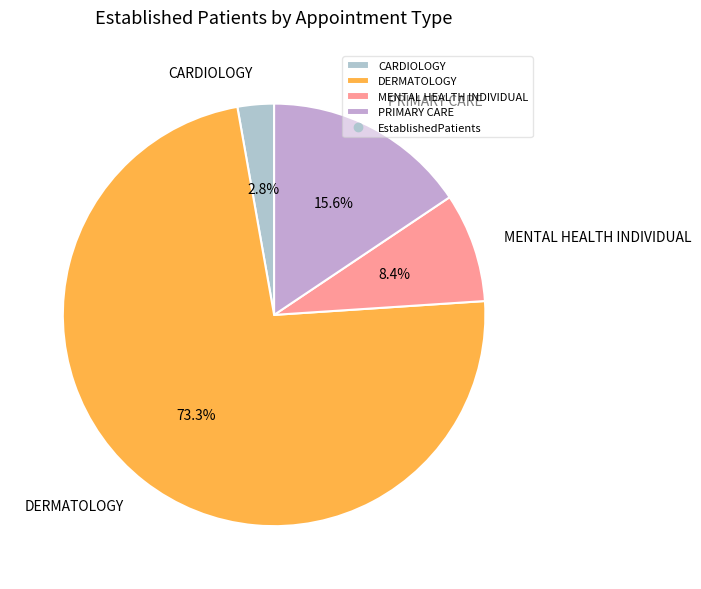

The MENTAL HEALTH INDIVIDUAL slice represents 8% of the pie. True or false?

True